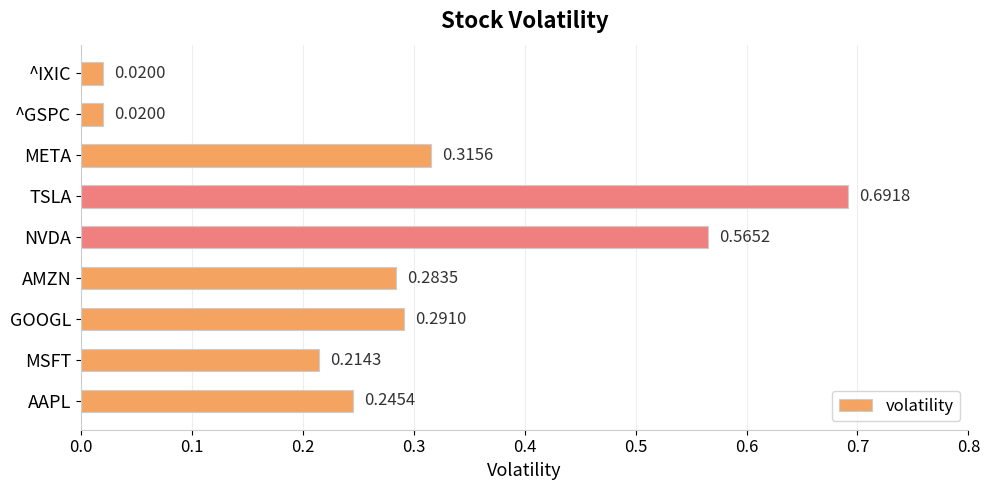

Between ^IXIC and MSFT, which is larger?

MSFT